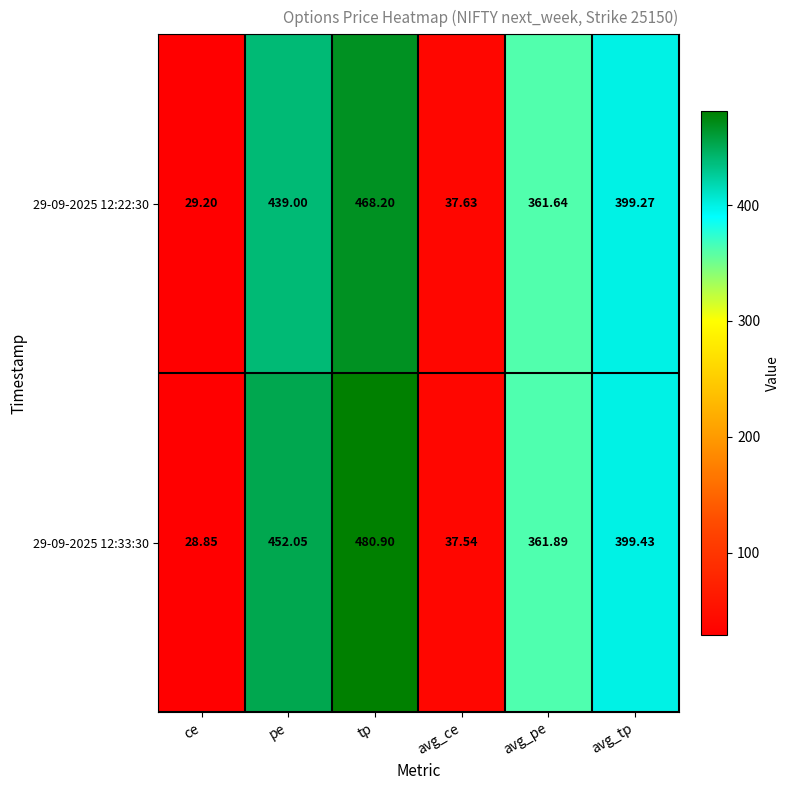

At which label does 29-09-2025 12:22:30 reach its minimum?

ce